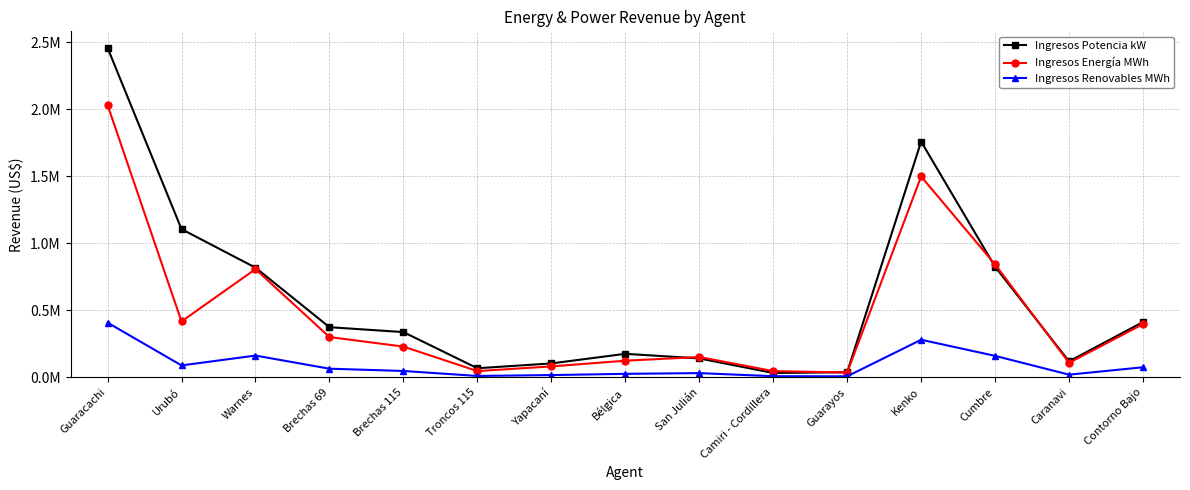

Between which two adjacent categories do Ingresos Energía MWh and Ingresos Potencia kW first intersect?

Bélgica and San Julián